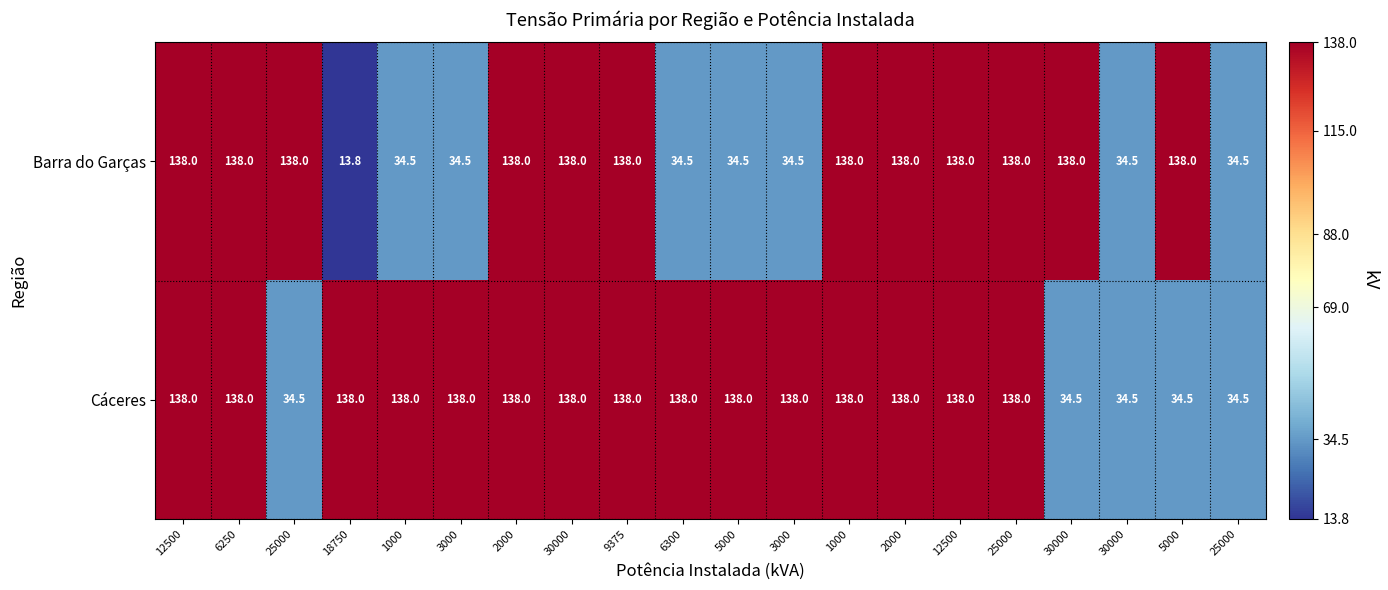

Reading left to right, extract all data points from this chart.

Barra do Garças: 12500=138.0	6250=138.0	25000=138.0	18750=13.8	1000=34.5	3000=34.5	2000=138.0	30000=138.0	9375=138.0	6300=34.5	5000=34.5	3000=34.5	1000=138.0	2000=138.0	12500=138.0	25000=138.0	30000=138.0	30000=34.5	5000=138.0	25000=34.5
Cáceres: 12500=138.0	6250=138.0	25000=34.5	18750=138.0	1000=138.0	3000=138.0	2000=138.0	30000=138.0	9375=138.0	6300=138.0	5000=138.0	3000=138.0	1000=138.0	2000=138.0	12500=138.0	25000=138.0	30000=34.5	30000=34.5	5000=34.5	25000=34.5